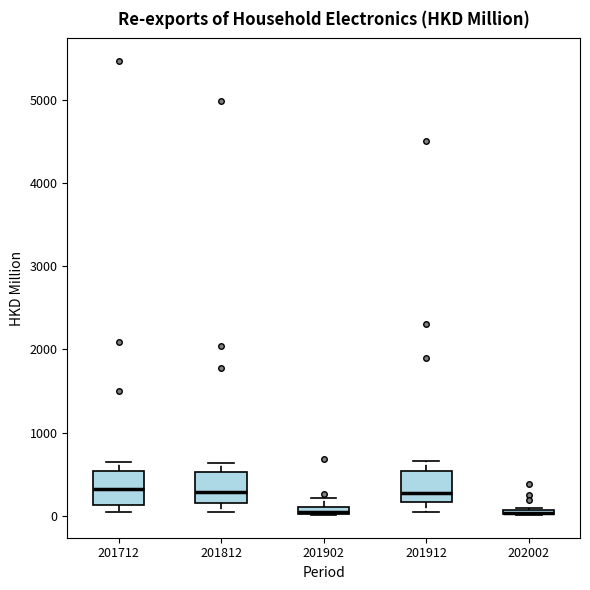

Where is the lower edge of the box at x = 202002 on the y-axis? The values are not printed on the chart, so give them approximately, as read against the axis.

0